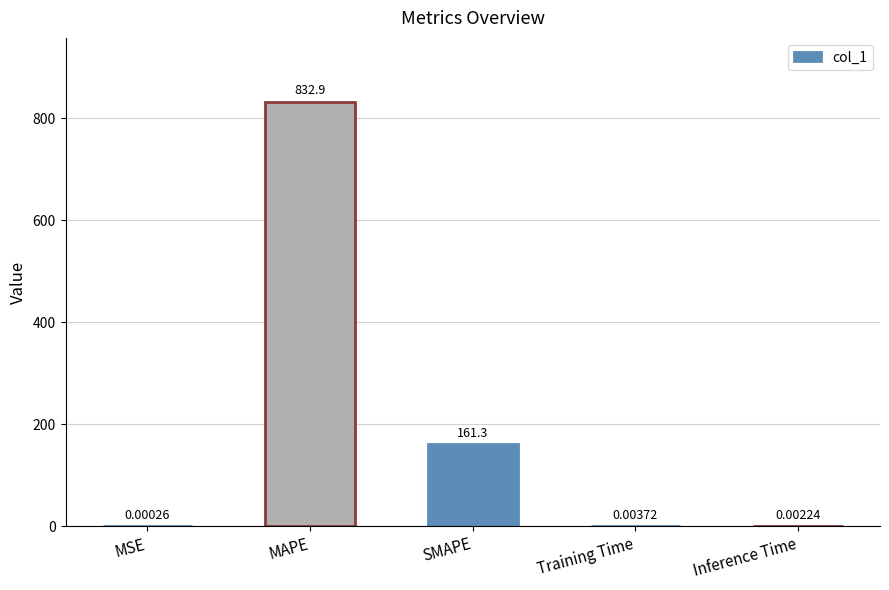

What is the change in value from MAPE to SMAPE?

-671.6